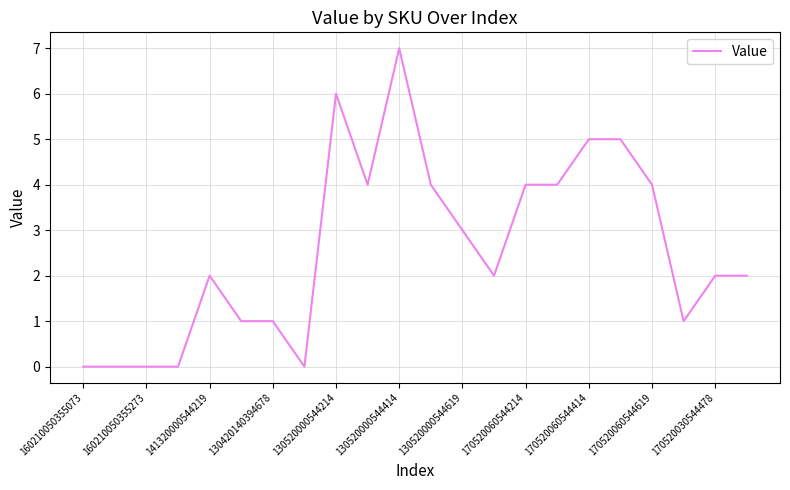

What is the maximum value shown in the chart?

7